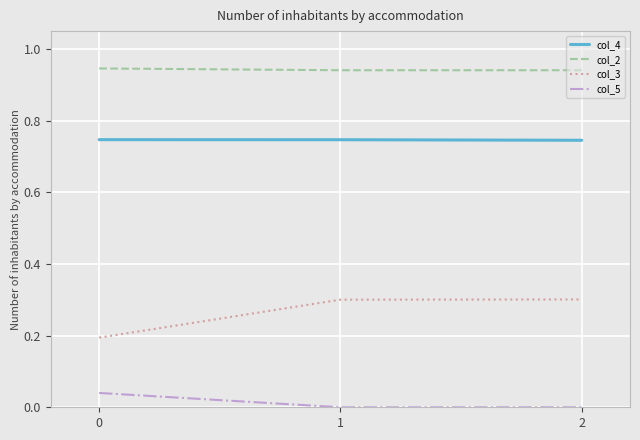

What is the sum of the col_4 values at 0 and 2?

1.5